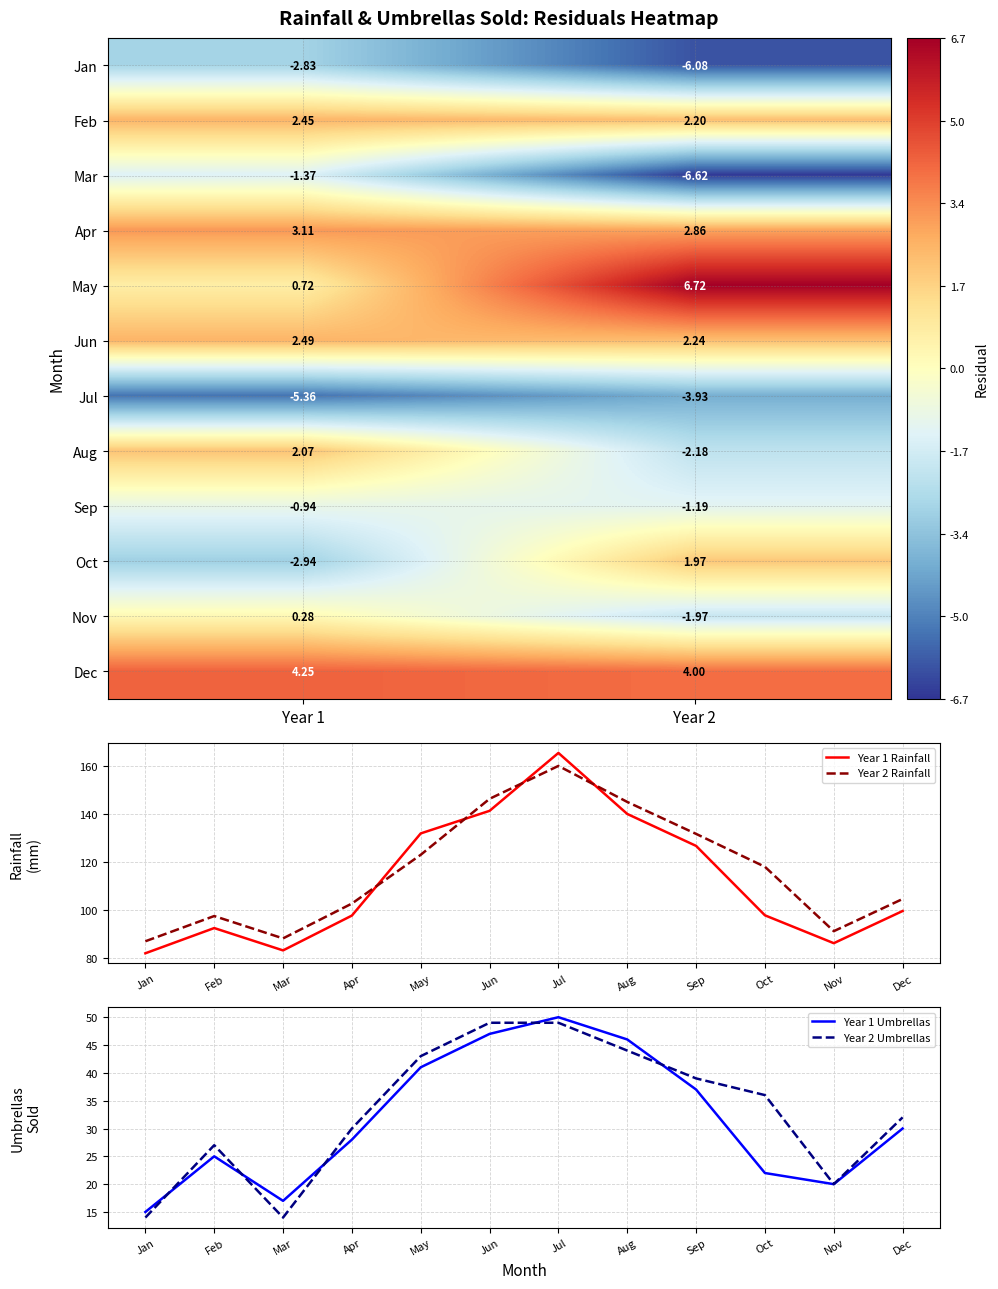

What is the total value across all series at rainfall?

144.5